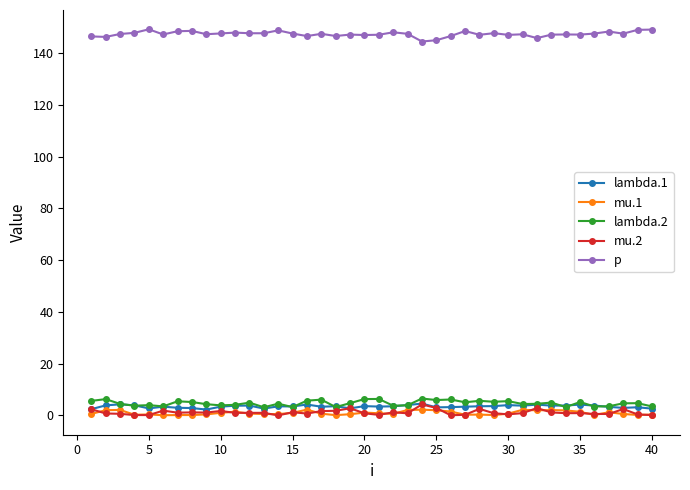

True or false: p and mu.1 intersect in this chart.

False